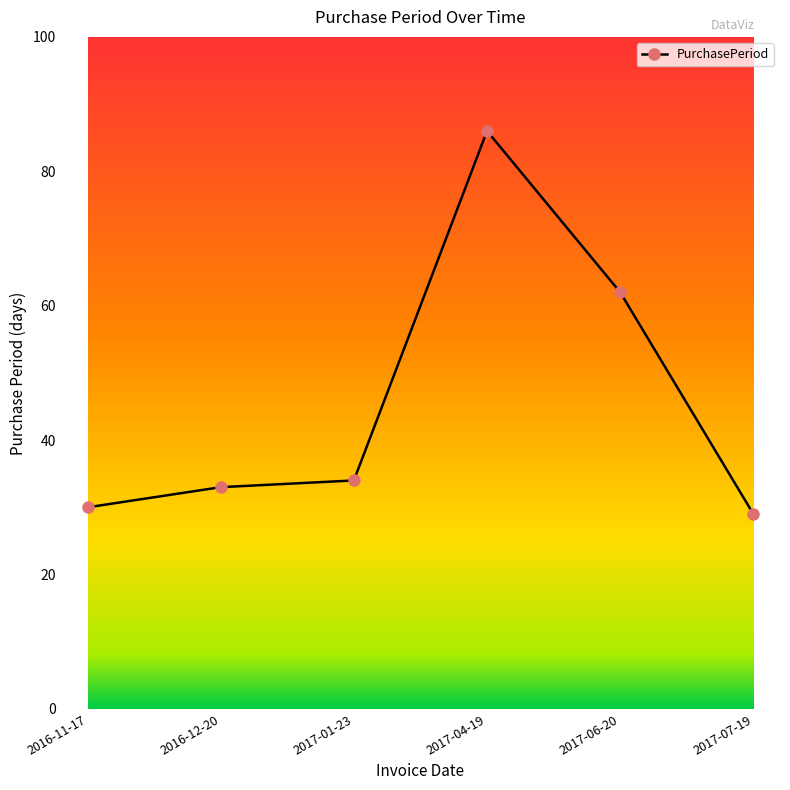

How many distinct data groups are displayed?

1